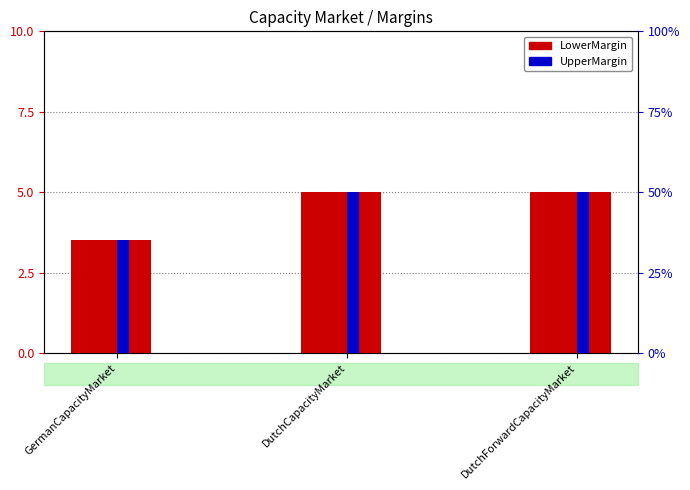

At GermanCapacityMarket, list the series in order from largest to smallest.

LowerMargin, UpperMargin